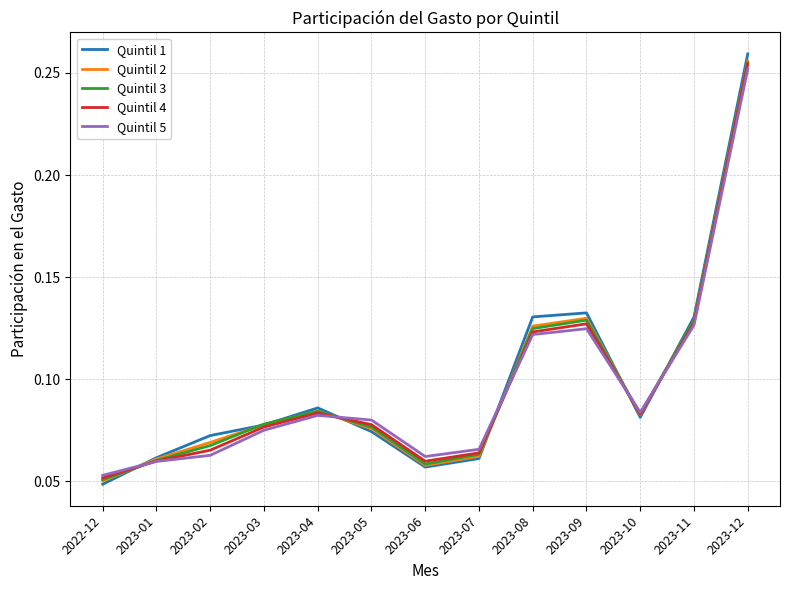

Is the value of Quintil 5 at 2023-07 greater than the value of Quintil 2 at 2023-12?

No